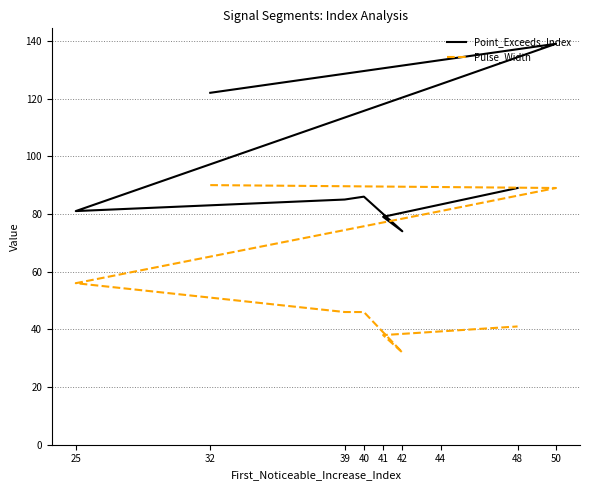

Does the chart have visible grid lines?

Yes